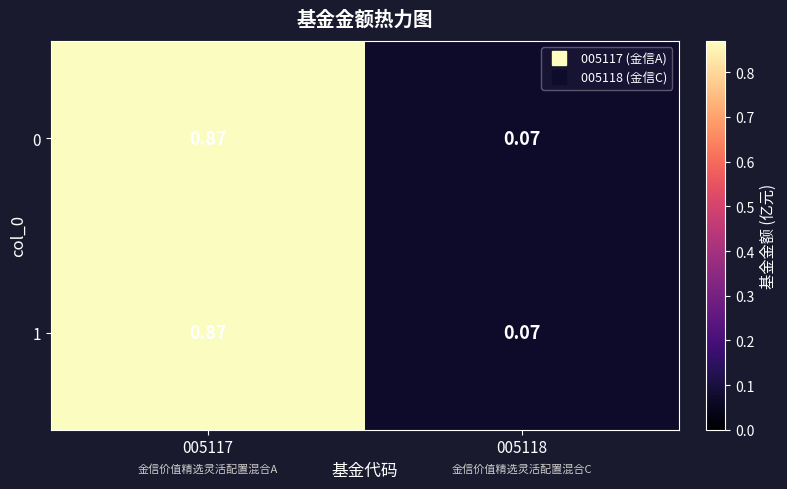

Is the value of 1 at 005117 greater than the value of 0 at 005118?

Yes